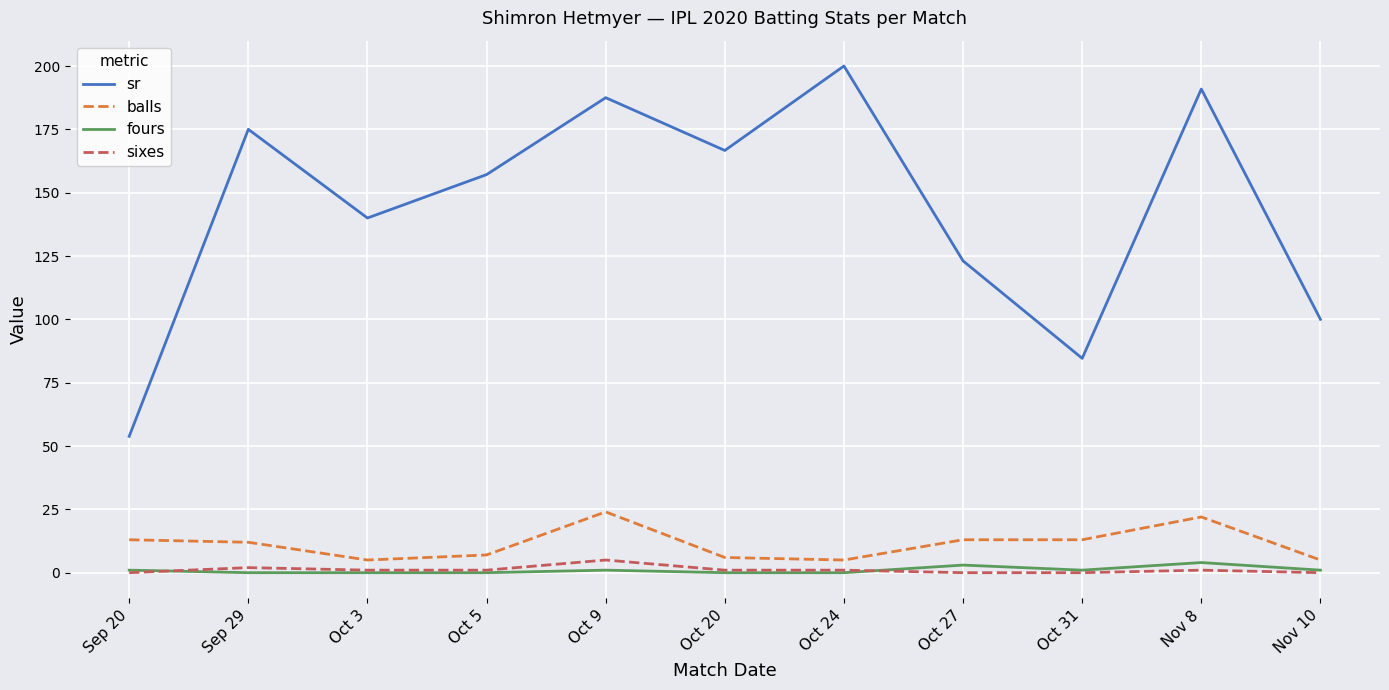

The value of sr at Sep 20 is 53.8. True or false?

True